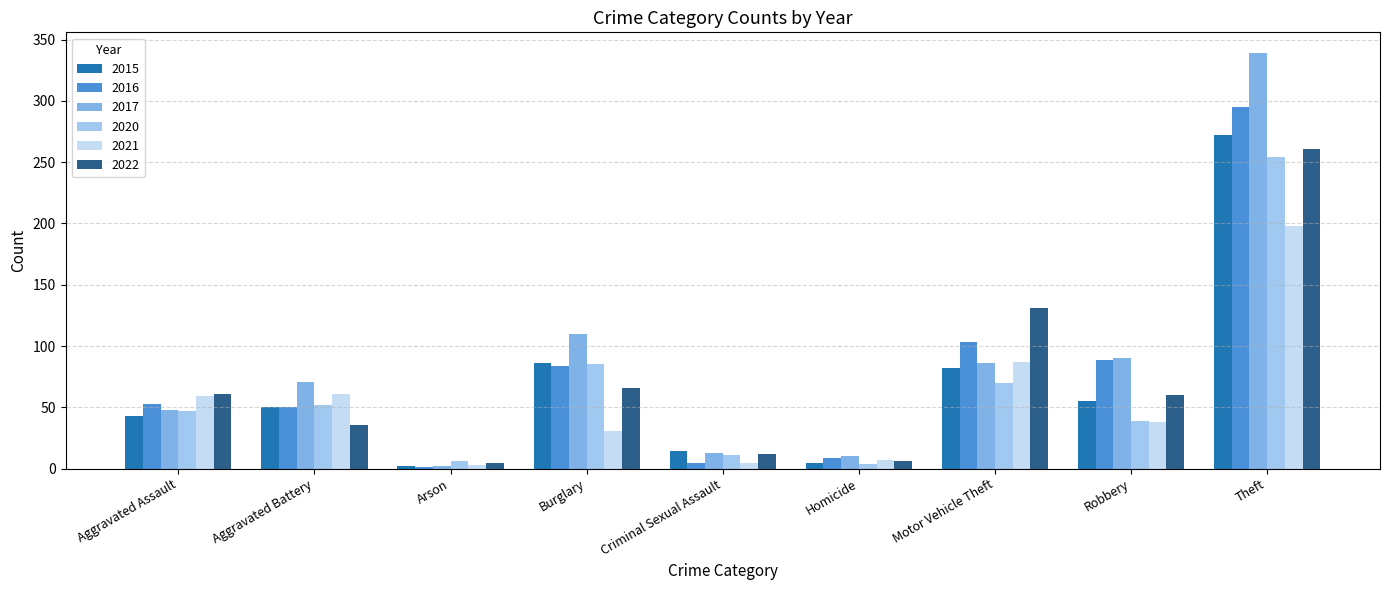

Are the bars grouped side by side (vs. stacked)?

Yes